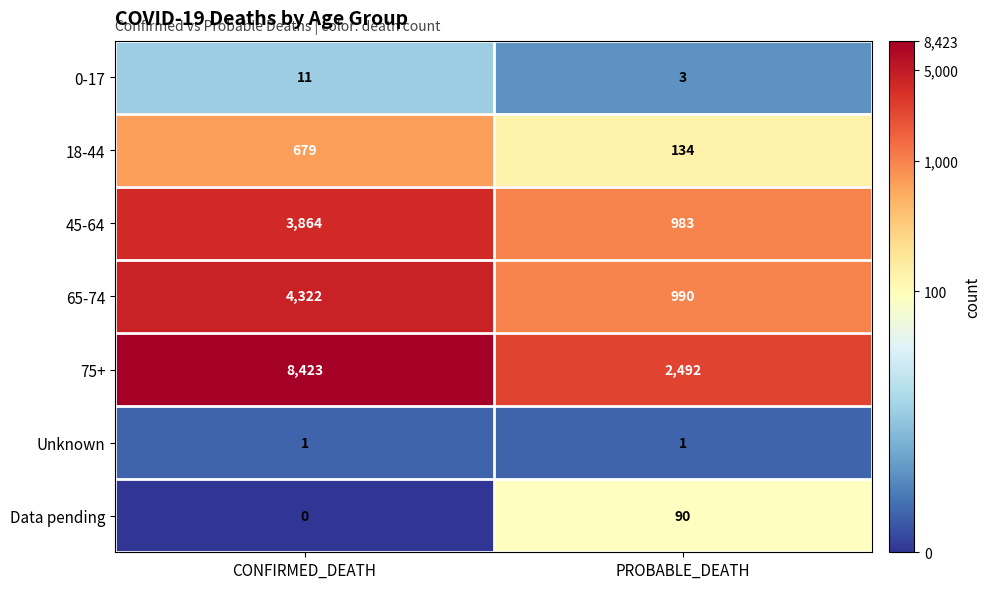

What is the difference between the maximum and minimum values in the 0-17 series?

8